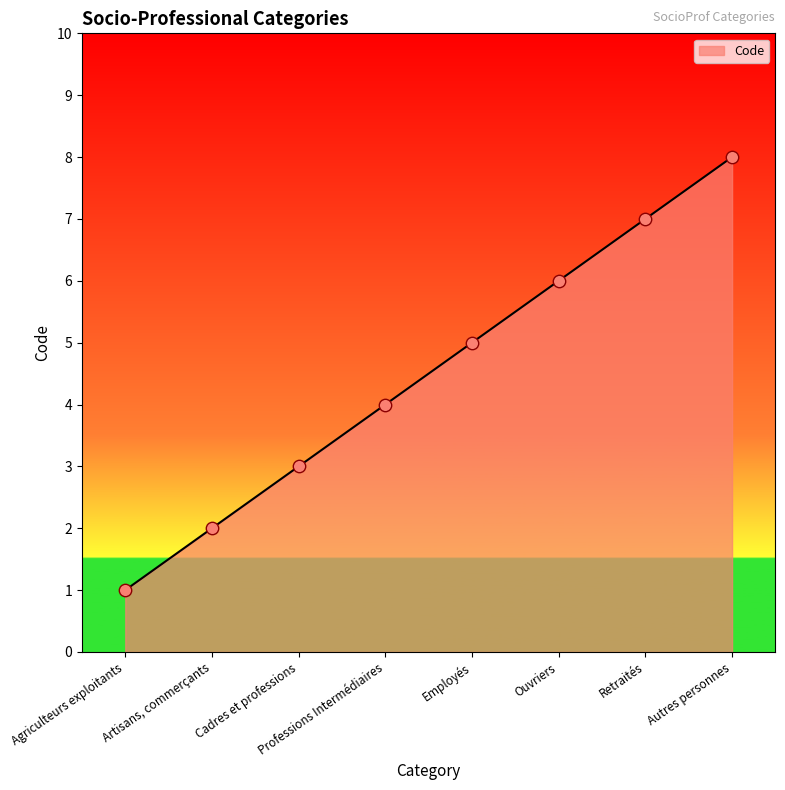

What is the ratio of the value at Artisans, commerçants to the value at Ouvriers?

0.3